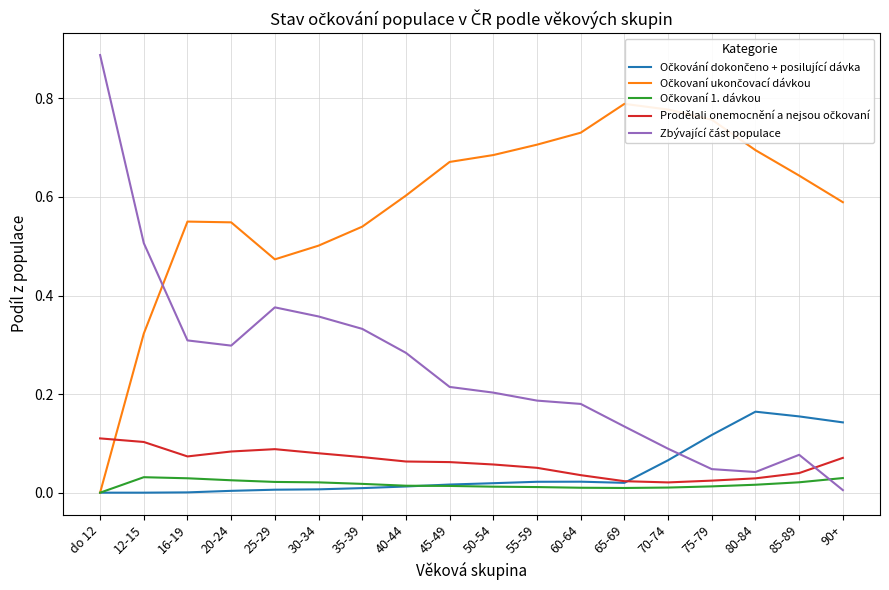

Rank the categories by Prodělali onemocnění a nejsou očkovaní value from highest to lowest.

do 12, 12-15, 25-29, 20-24, 30-34, 16-19, 35-39, 90+, 40-44, 45-49, 50-54, 55-59, 85-89, 60-64, 80-84, 75-79, 65-69, 70-74